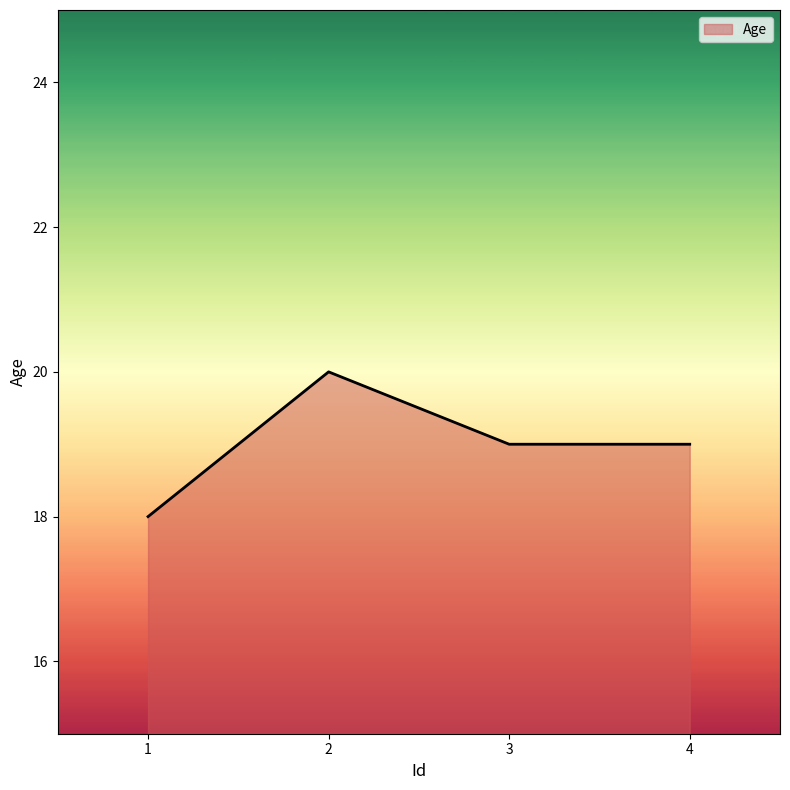

The chart shows a value of 19 at 4. True or false?

True